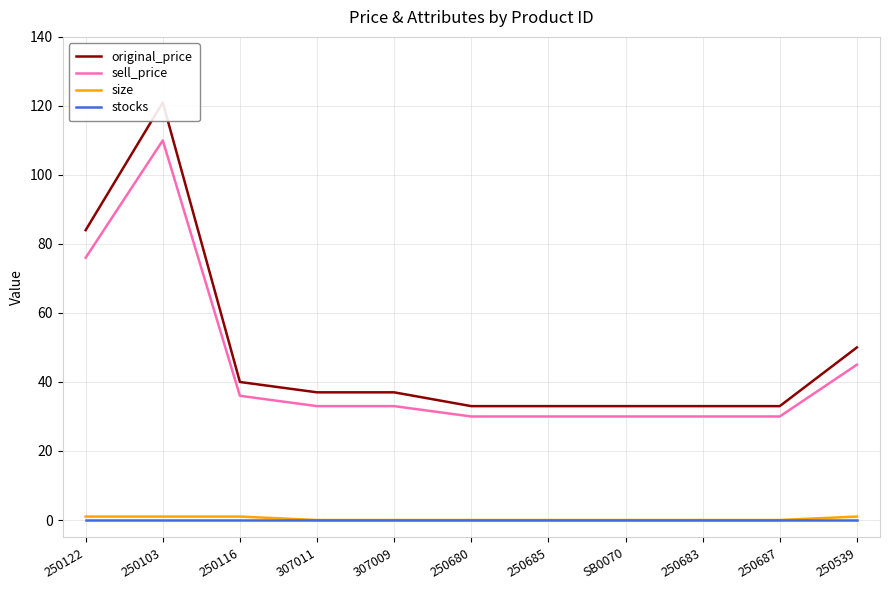

How many distinct data groups are displayed?

4